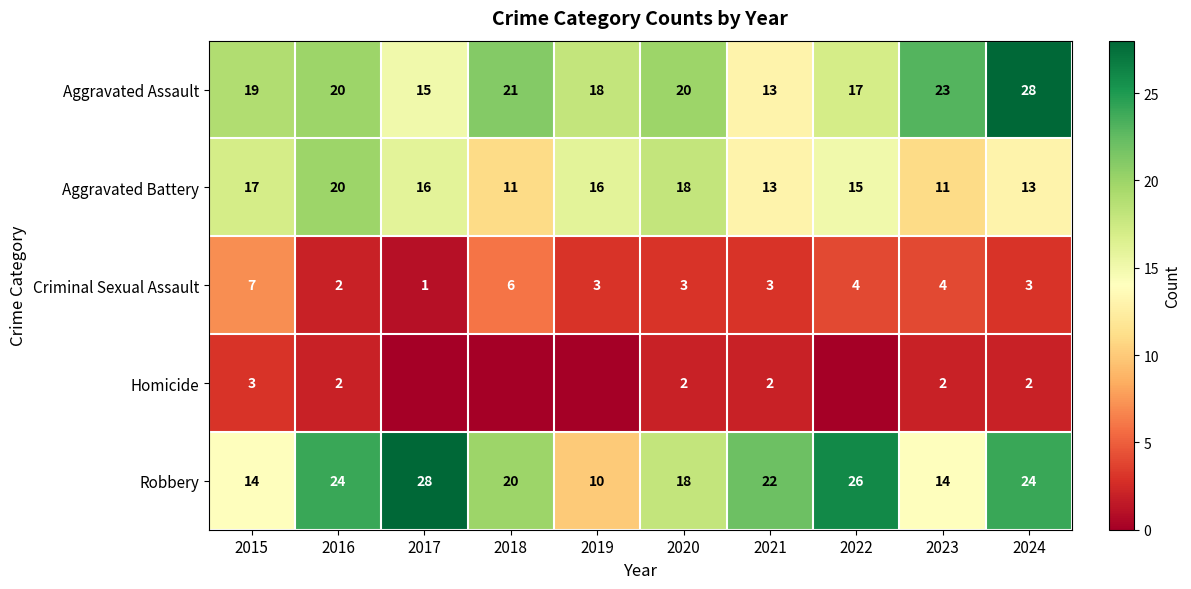

List the labels in order of Aggravated Battery value, largest first.

2016, 2020, 2015, 2017, 2019, 2022, 2021, 2024, 2018, 2023